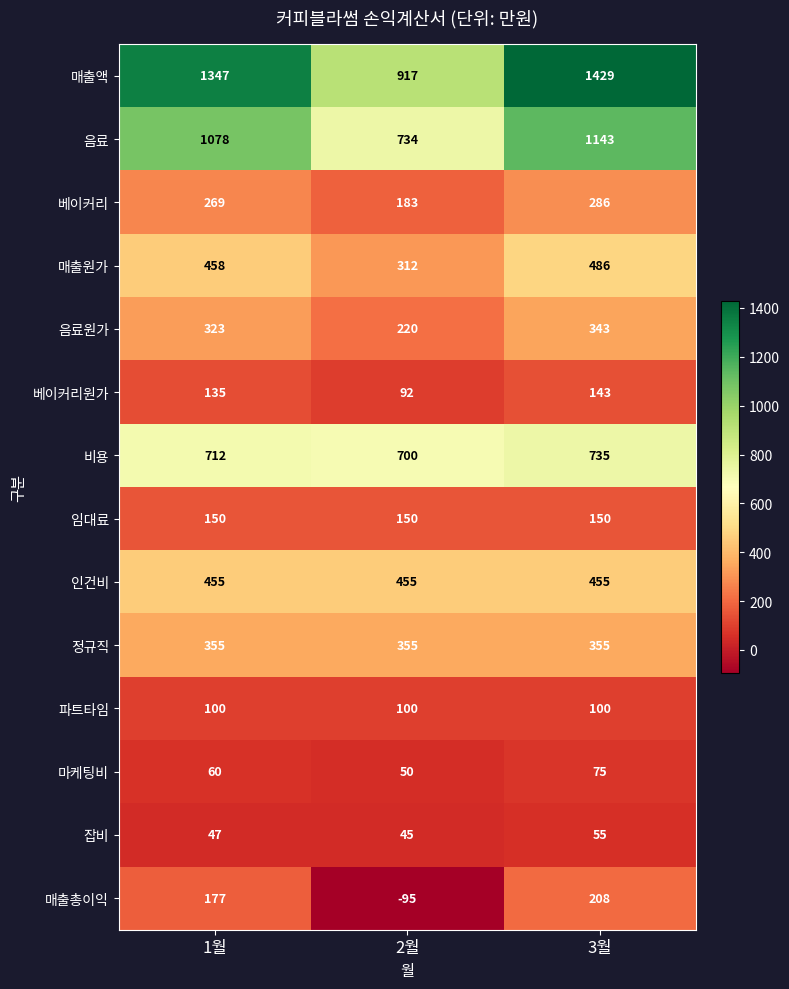

What is the maximum value shown in the chart?

1429